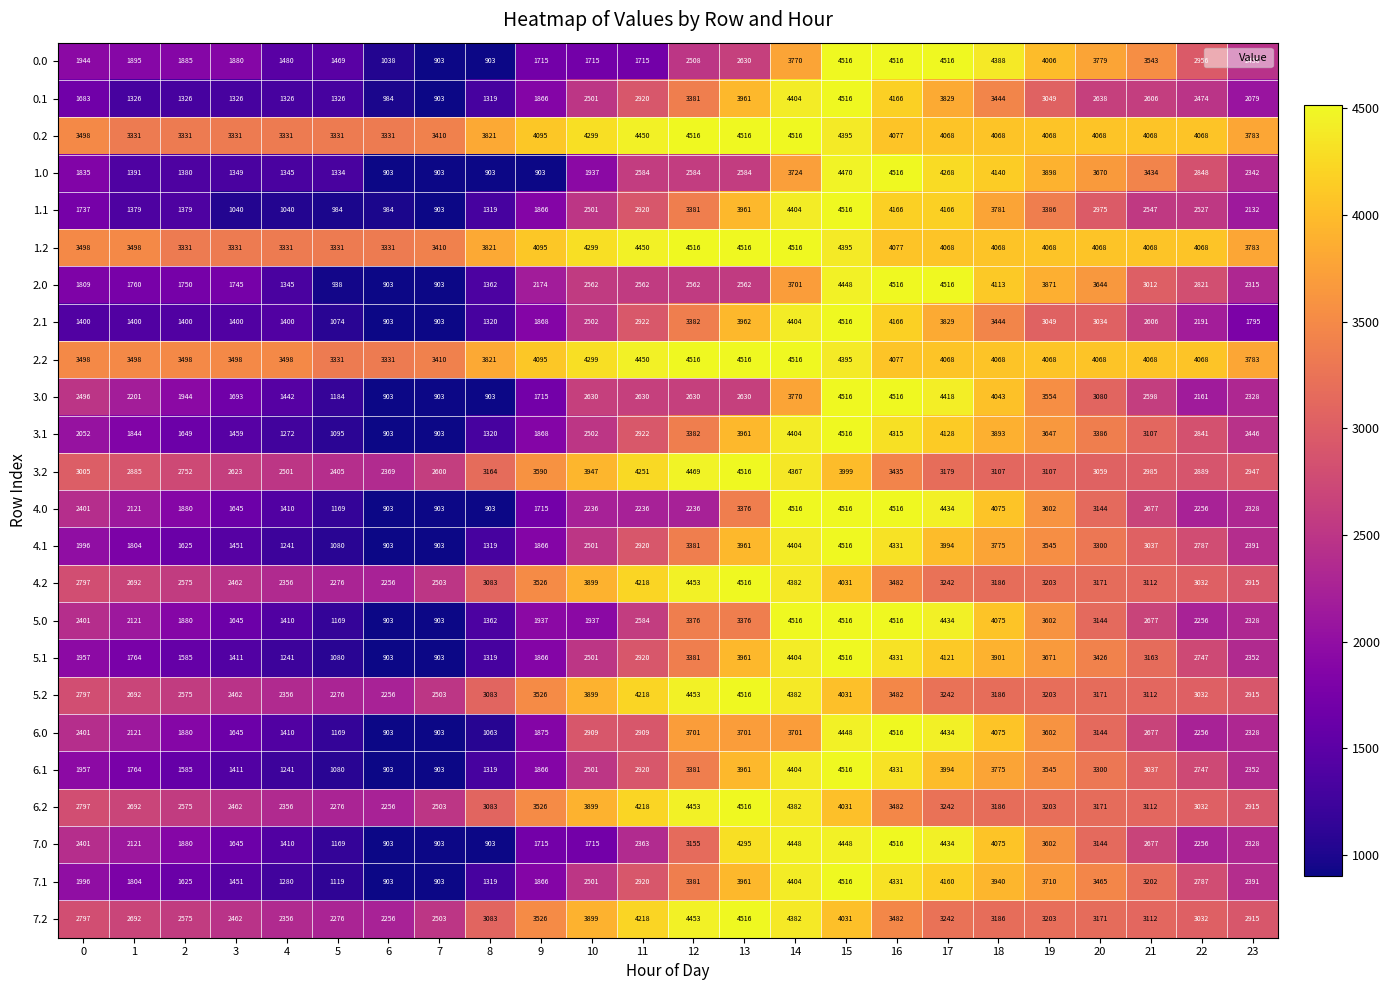

True or false: 6.0 has a value of 4290 at 20.

False